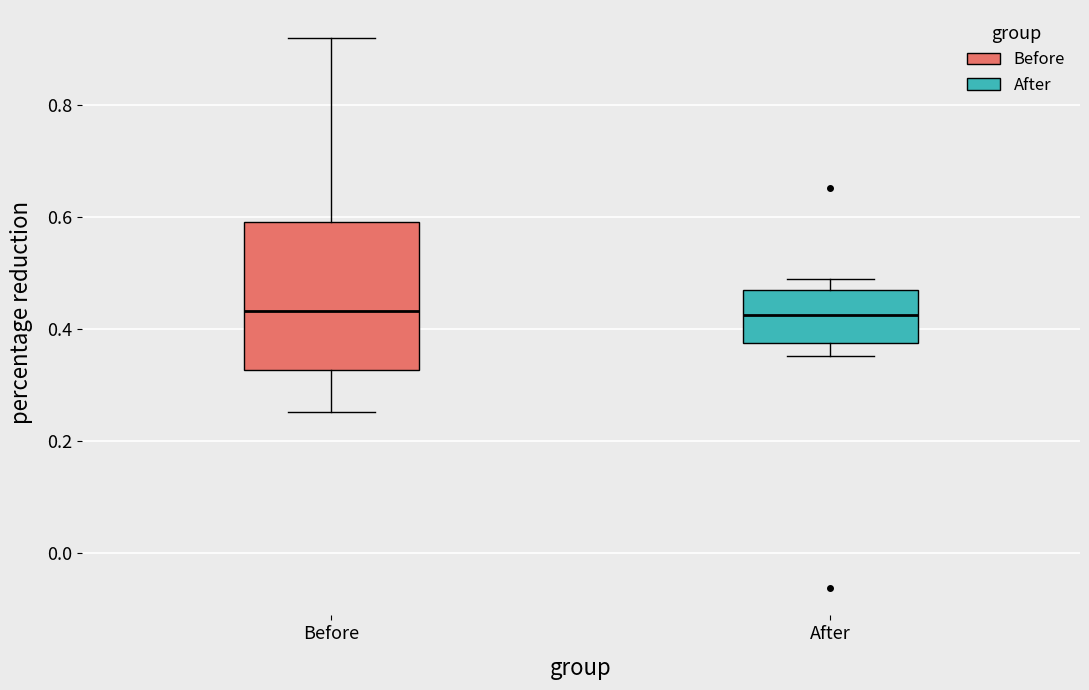

Reading left to right, read every box against the y-axis: the position of its median line, the range the box covers, and the ends of its whiskers. The values are not printed on the chart, so give them approximately, as read against the axis.

Before: median 0.44, box 0.32 to 0.60, whiskers 0.26 to 0.92
After: median 0.42, box 0.38 to 0.46, whiskers 0.36 to 0.48